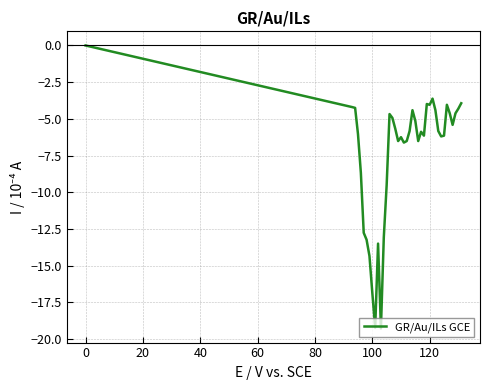

What is the difference between the maximum and minimum values?

19.3